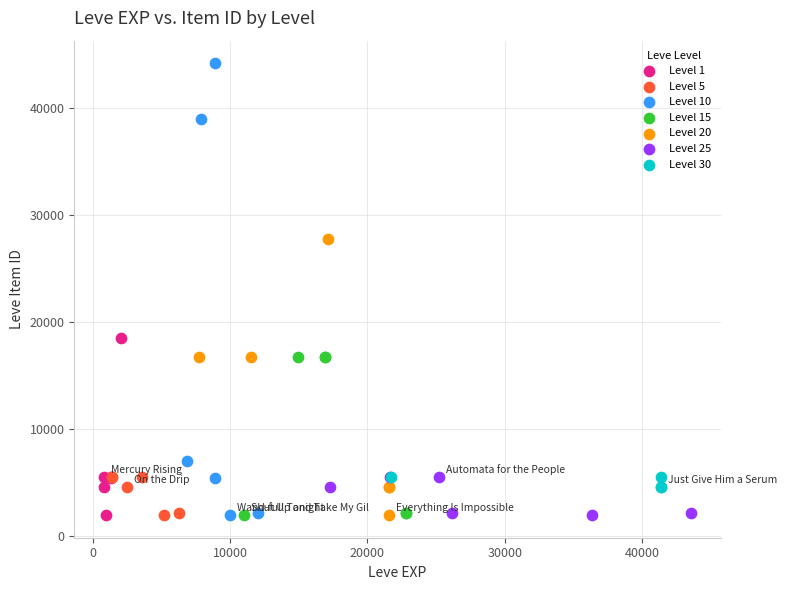

Which series contains the highest Y value?

Level 10